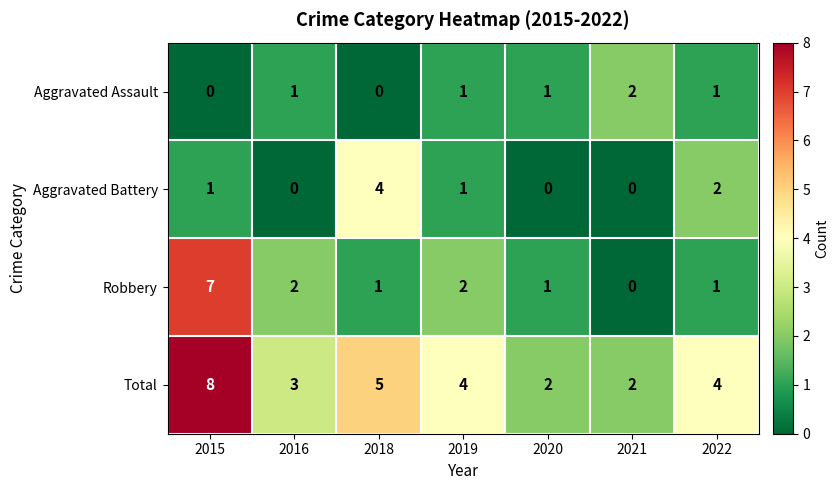

What is the total value across all series at 2020?

4